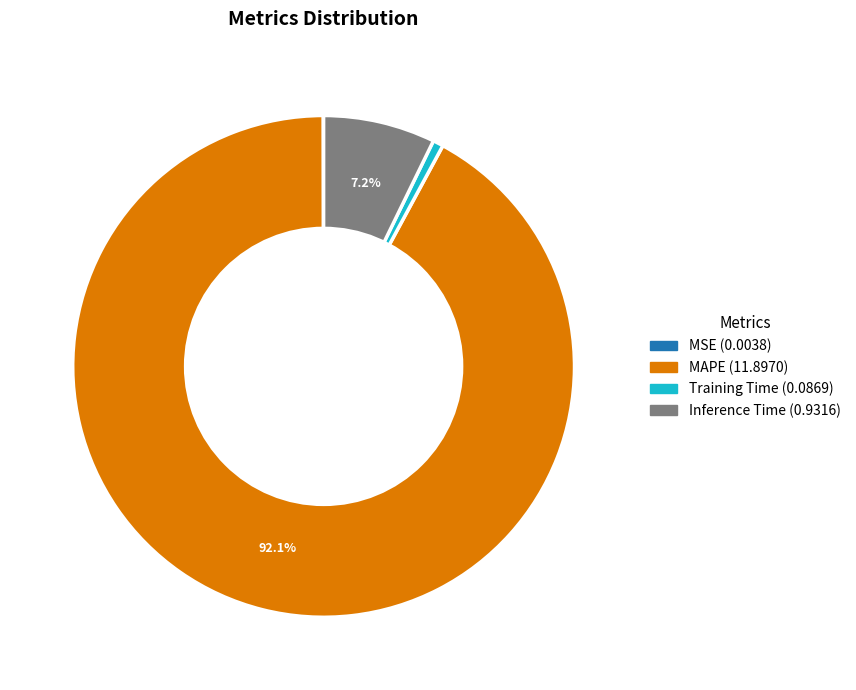

Which slice is the largest?

MAPE